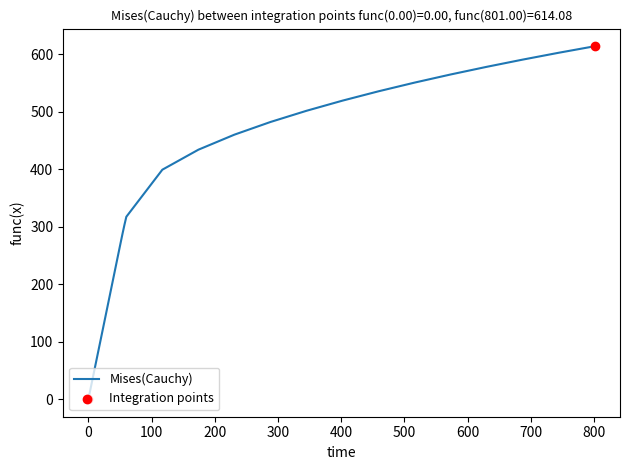

What is the greatest value displayed?

614.1